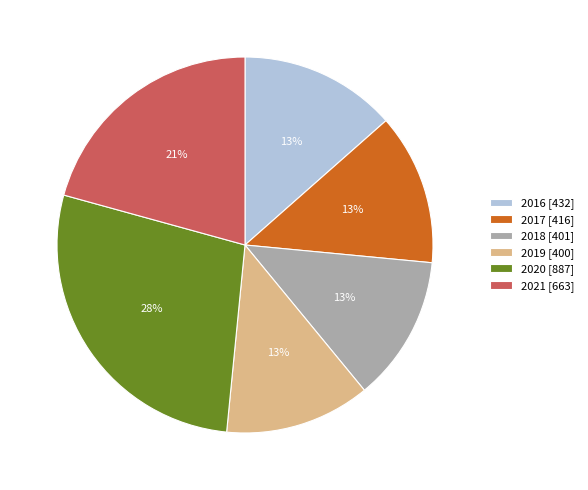

To the nearest percent, what is the difference between the largest and smallest slice percentages?

15%